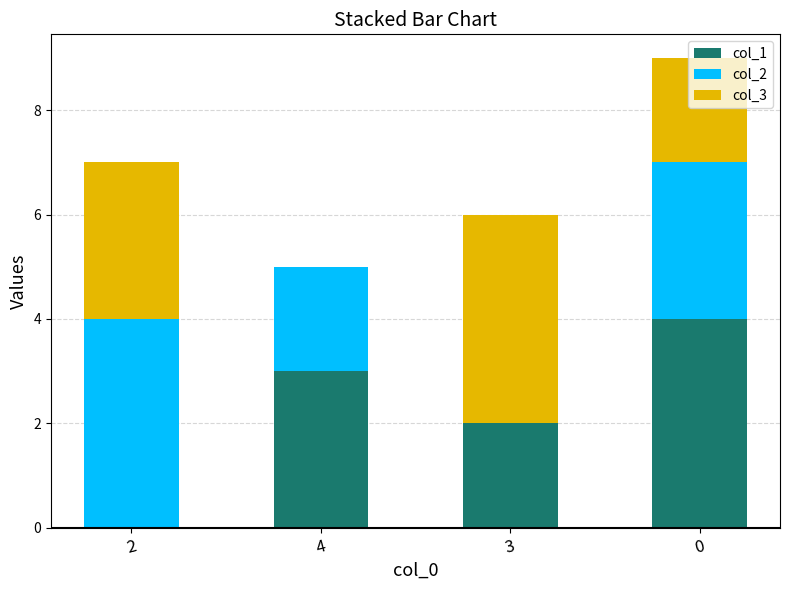

True or false: col_1 has a value of 2 at 3.

True